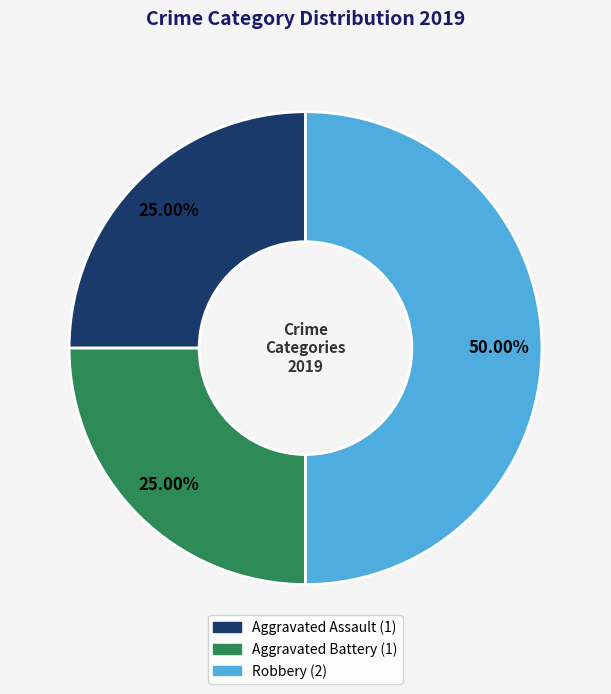

The Robbery slice represents 57% of the pie. True or false?

False